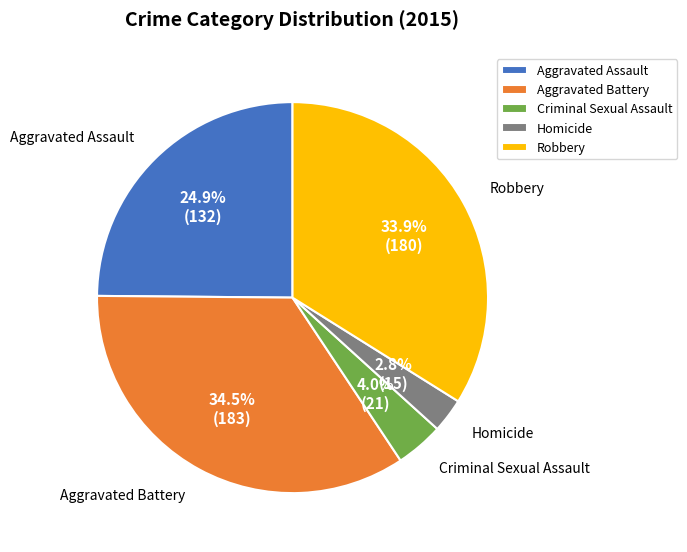

How many slices are in this pie chart?

5